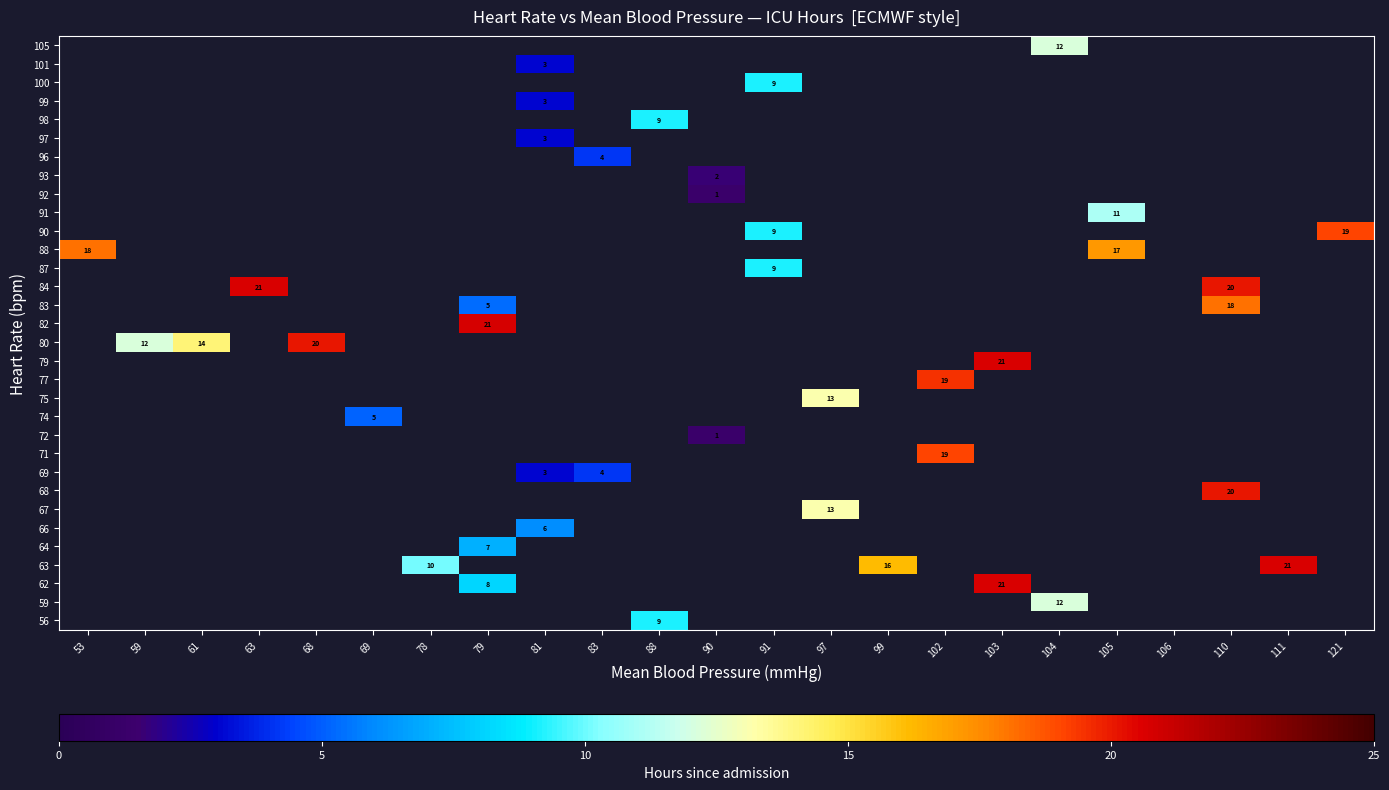

Between 61 and 111, which is larger?

111